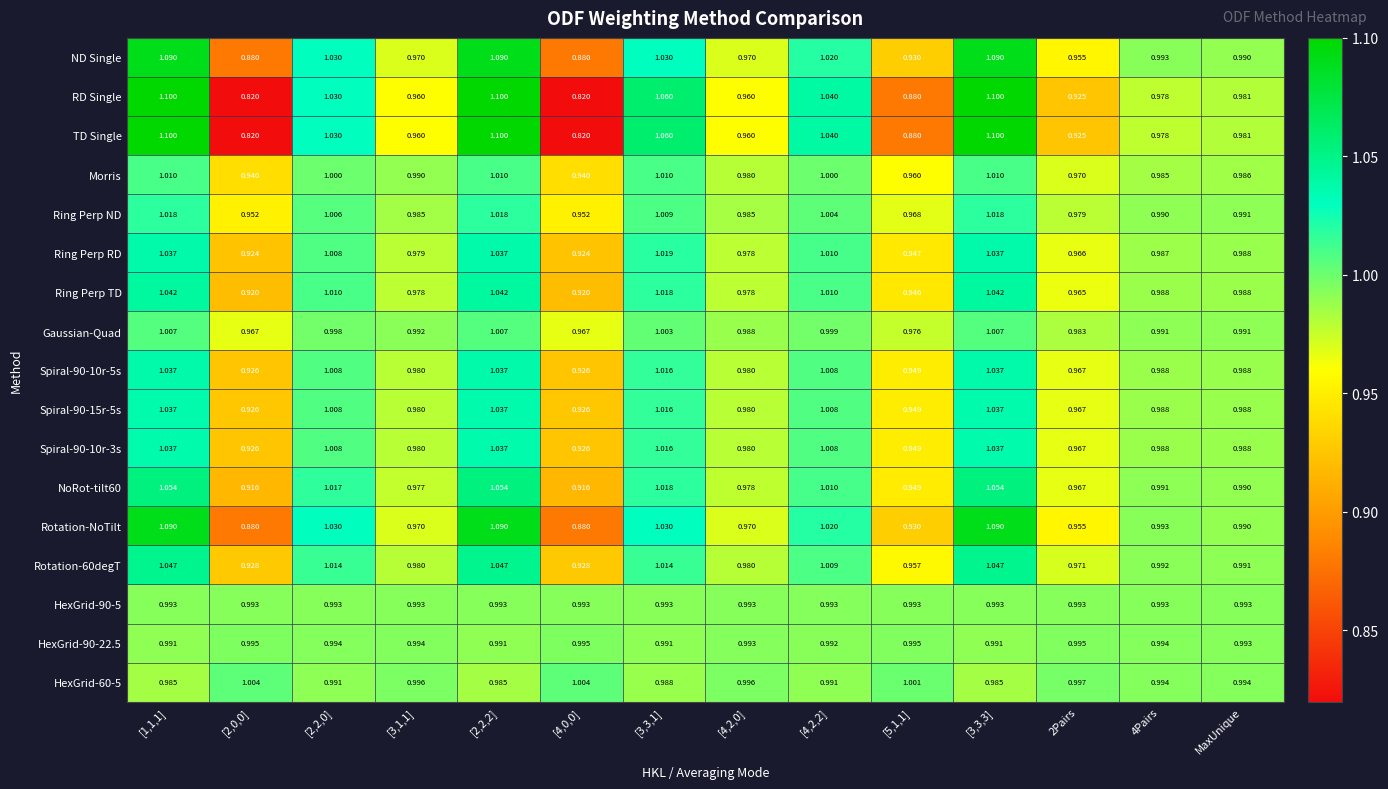

At how many categories does at least one series exceed 0?

14